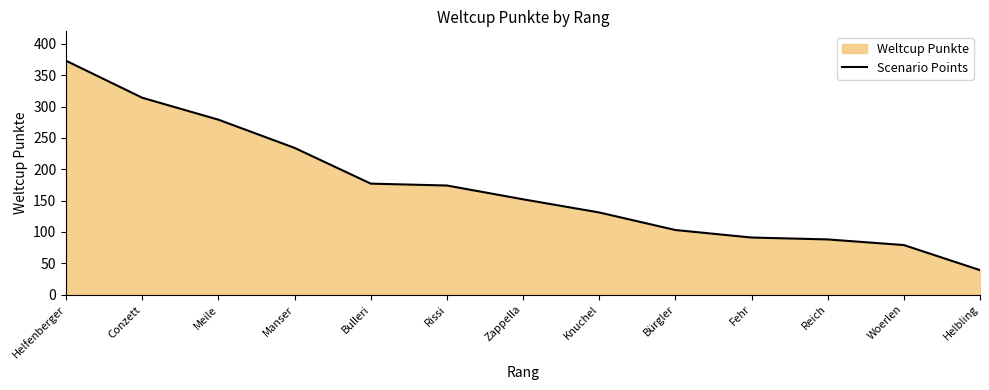

List the labels in order of value, smallest first.

Helbling, Woerlen, Reich, Fehr, Bürgler, Knuchel, Zappella, Rissi, Bulleri, Manser, Meile, Conzett, Helfenberger